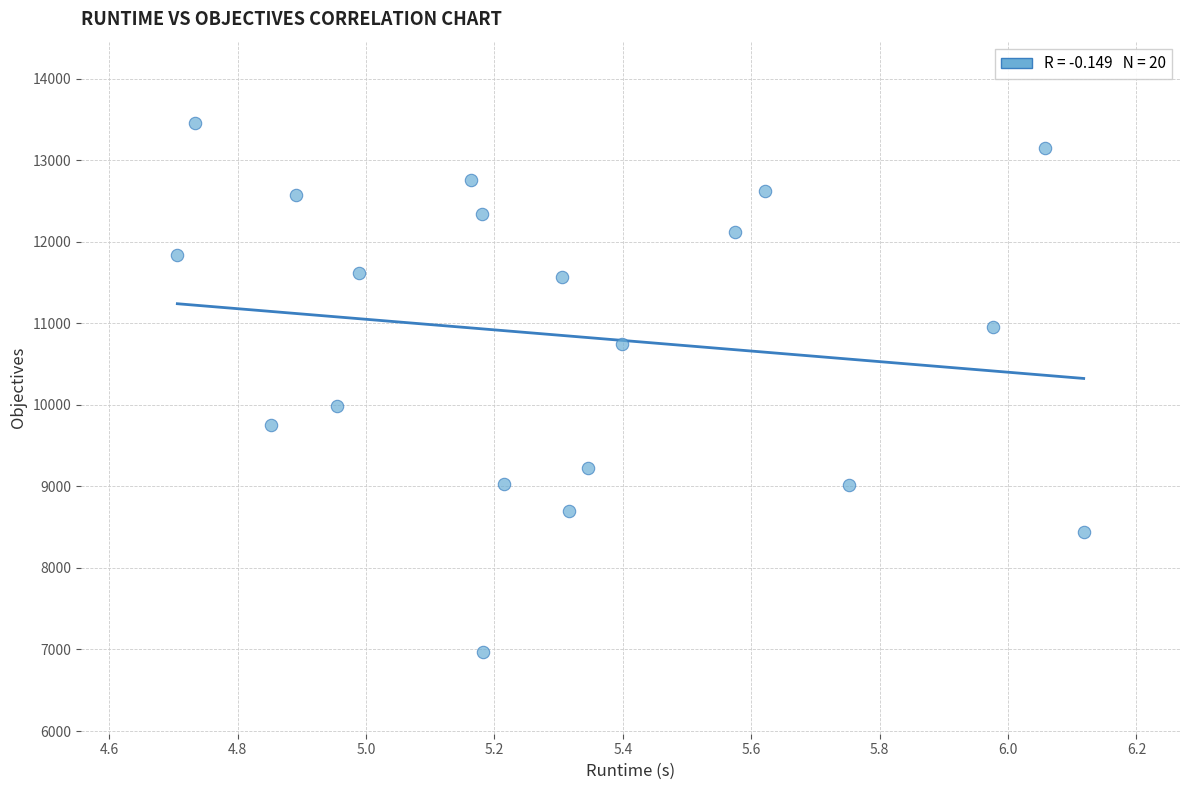

What Y value in the scatter plot is closest to 10211?

9988